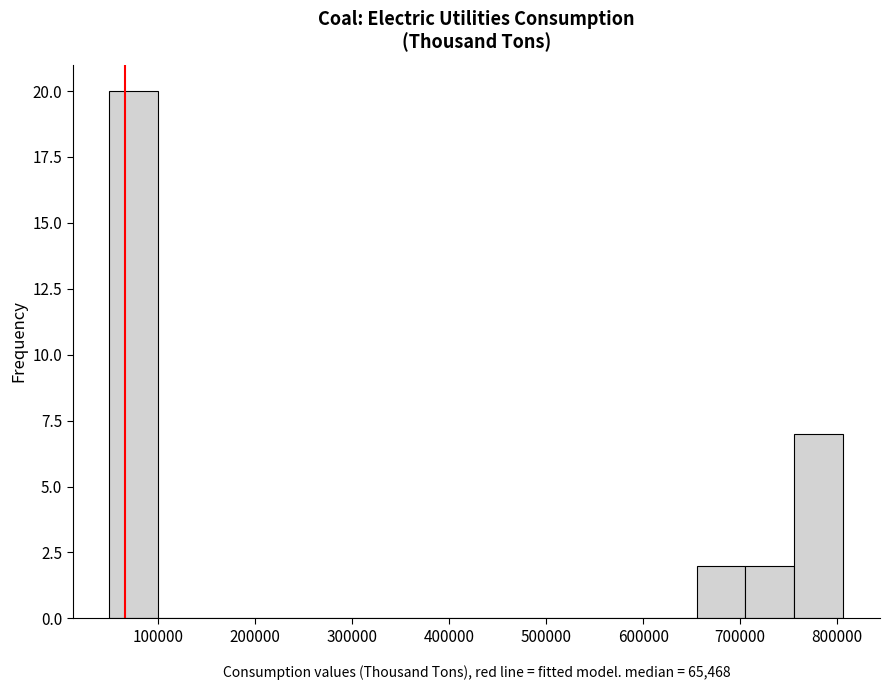

Reading left to right, list every bar in this chart as the range it spans on the x-axis followed by its height. Neither the bar edges nor the heights are printed on the chart, so give them approximately, as read against the axes.

50000 to 100000: 20
100000 to 150000: 0
150000 to 200000: 0
200000 to 250000: 0
250000 to 300000: 0
300000 to 350000: 0
350000 to 400000: 0
400000 to 450000: 0
450000 to 500000: 0
500000 to 550000: 0
550000 to 600000: 0
600000 to 650000: 0
650000 to 710000: 2
710000 to 760000: 2
760000 to 810000: 7